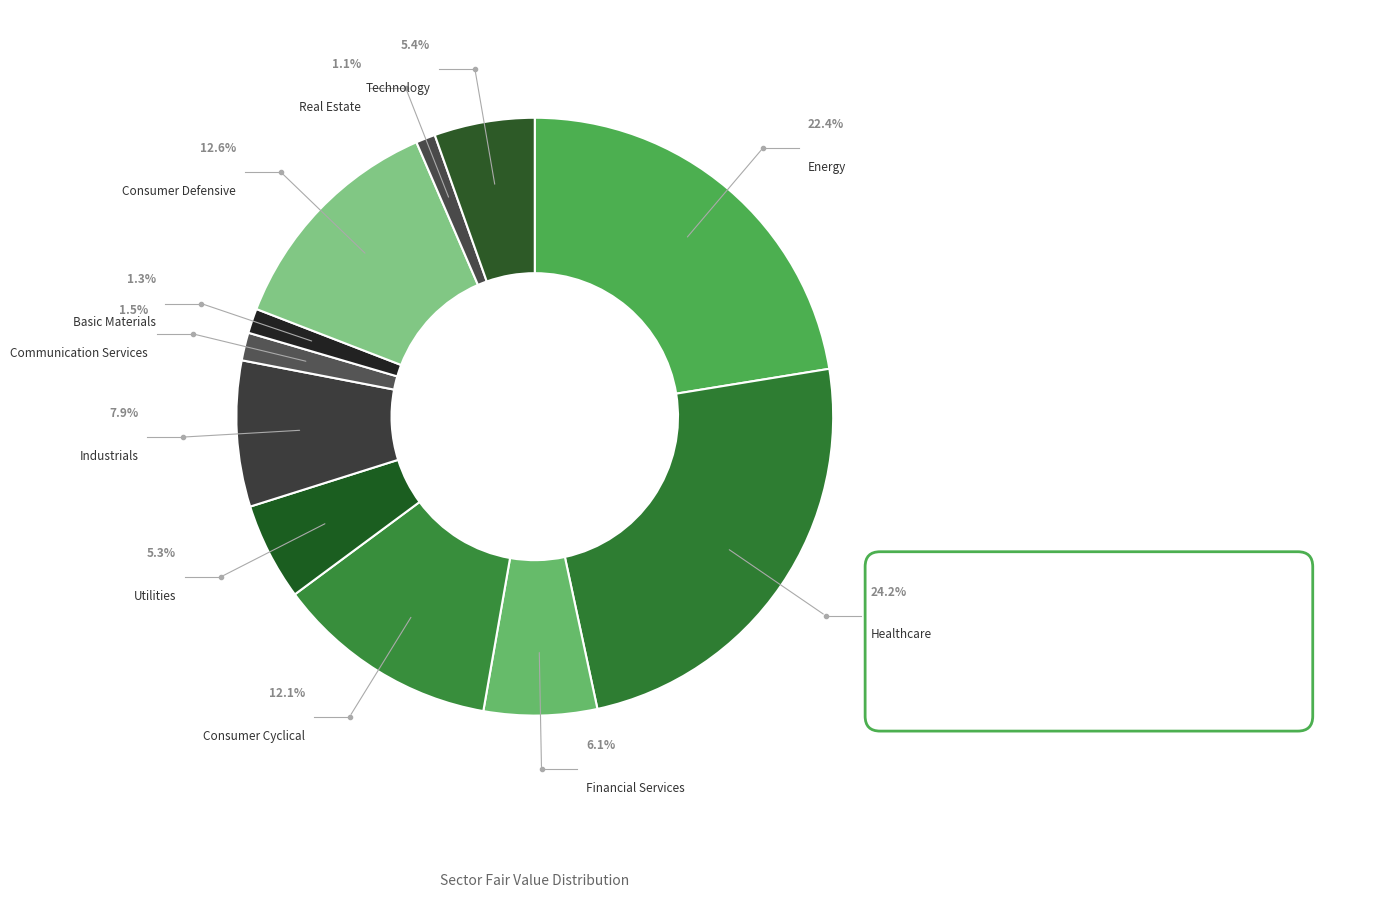

To the nearest percent, what is the average slice percentage?

9%